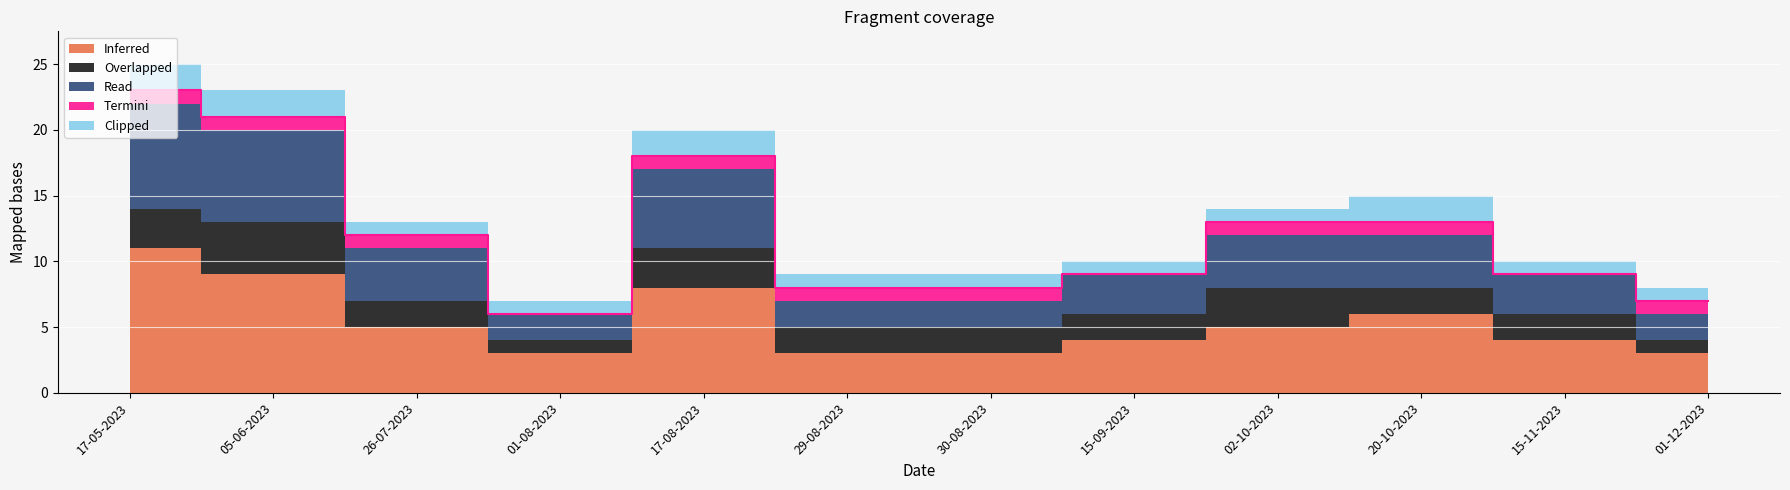

What is the difference between the maximum and minimum values in the Termini series?

1